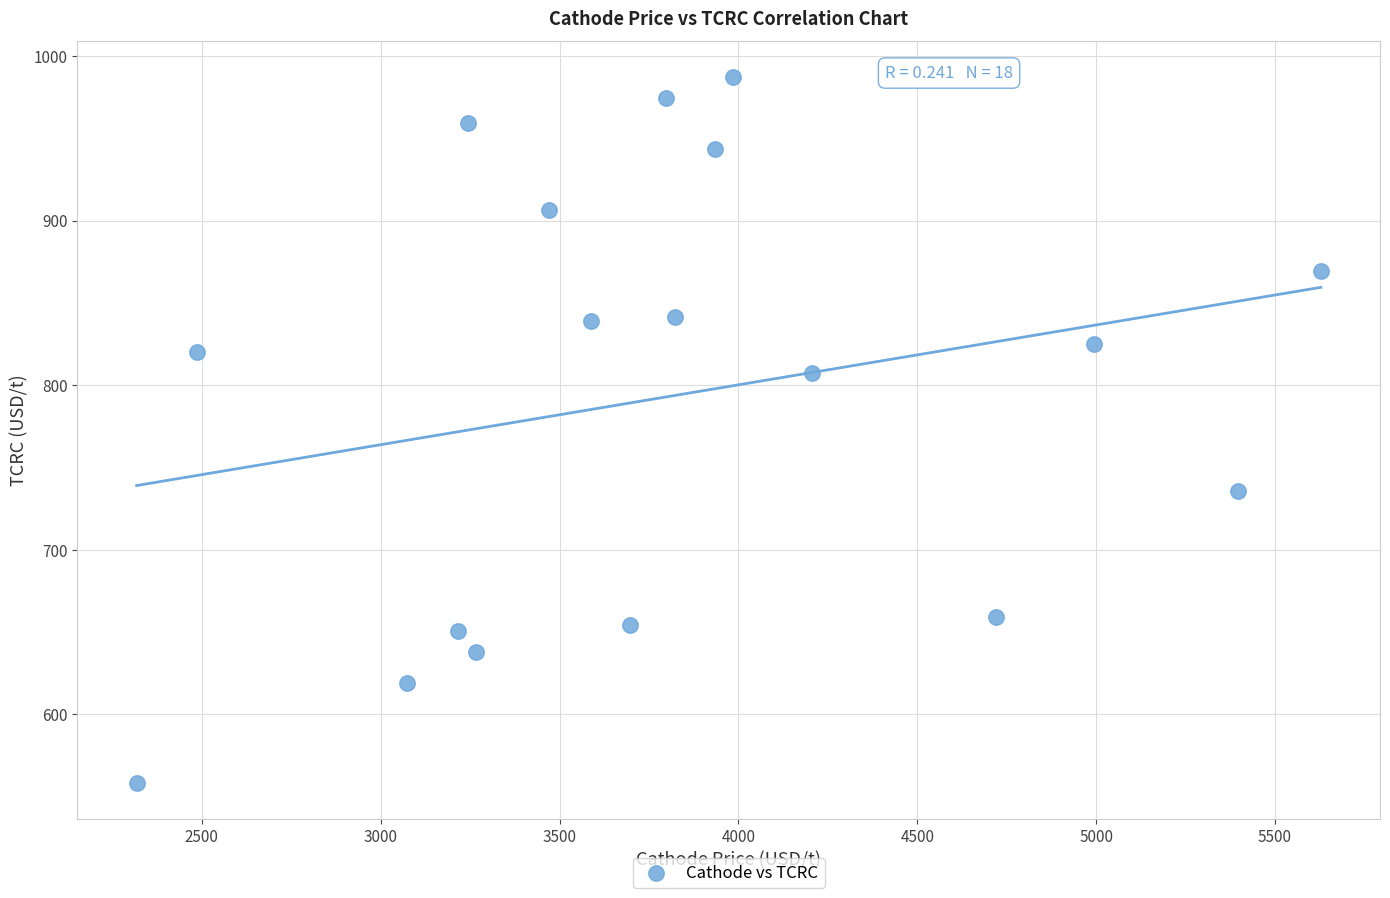

What is the range of X values (max minus min)?

3309.9